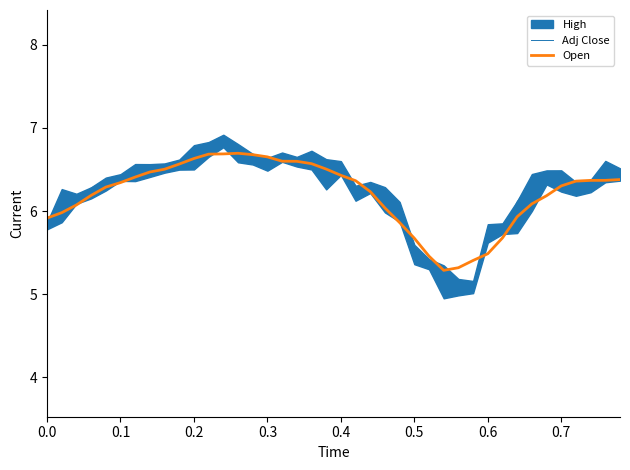

The Open series shows 6.6 at 0.2. True or false?

True